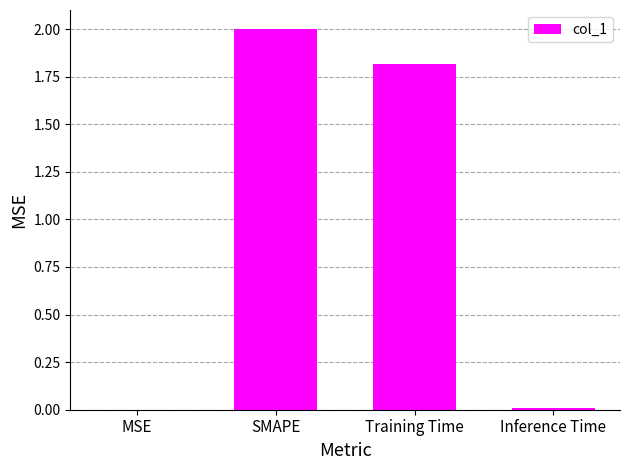

How many data points are above 1?

2